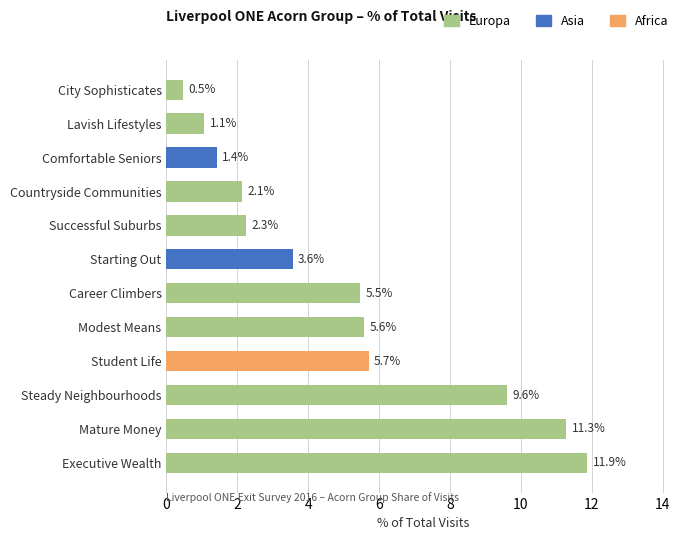

What is the change in value from Mature Money to Countryside Communities?

-9.1